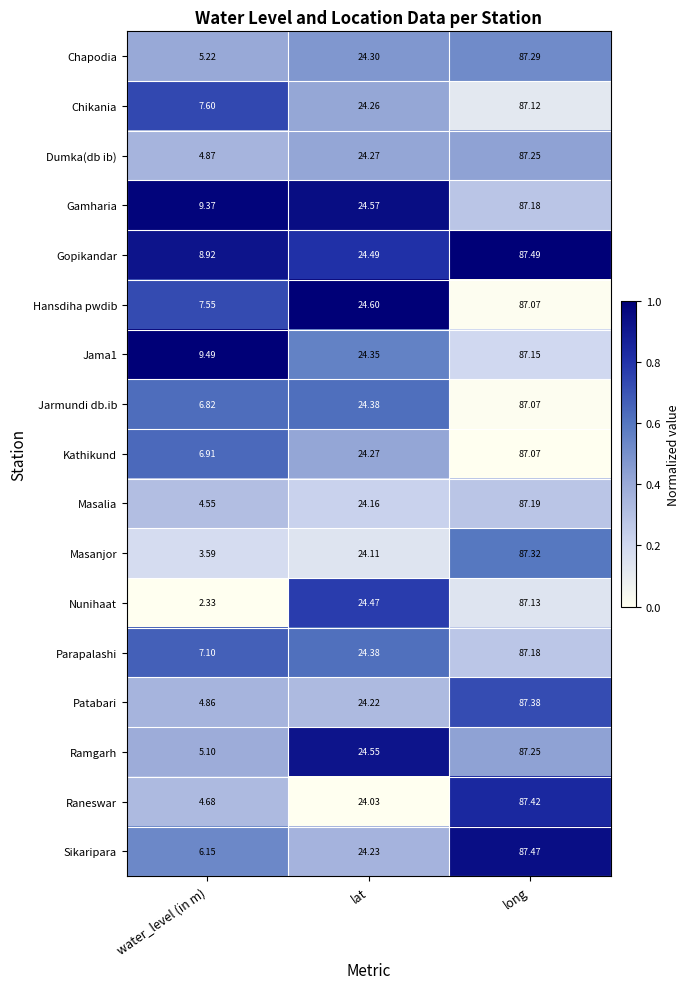

At which category is the sum across all series the highest?

long